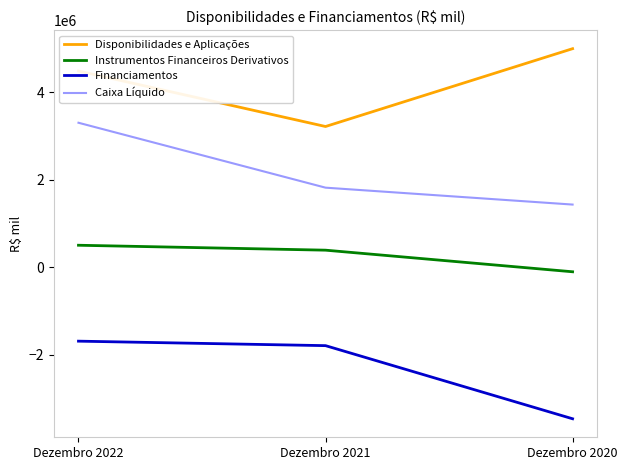

List the series in order of their peak value, highest first.

Disponibilidades e Aplicações, Caixa Líquido, Instrumentos Financeiros Derivativos, Financiamentos